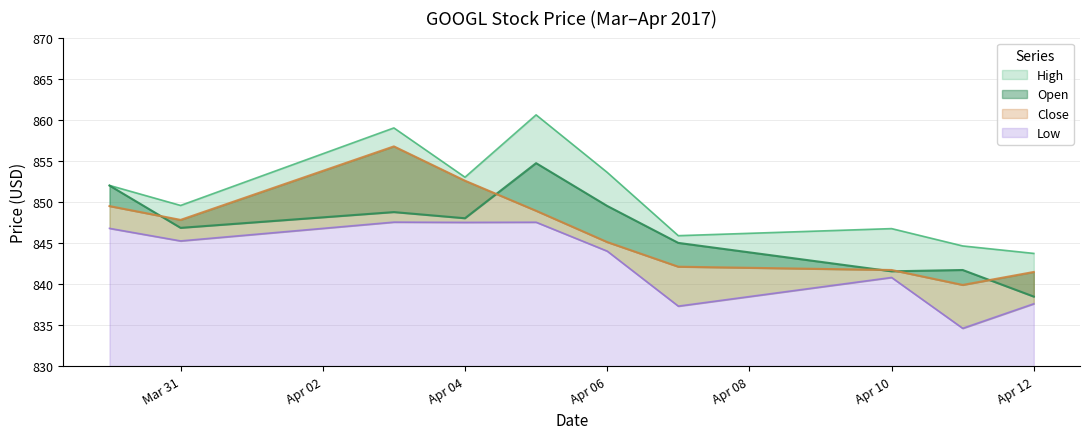

How many lines are shown in the chart?

4